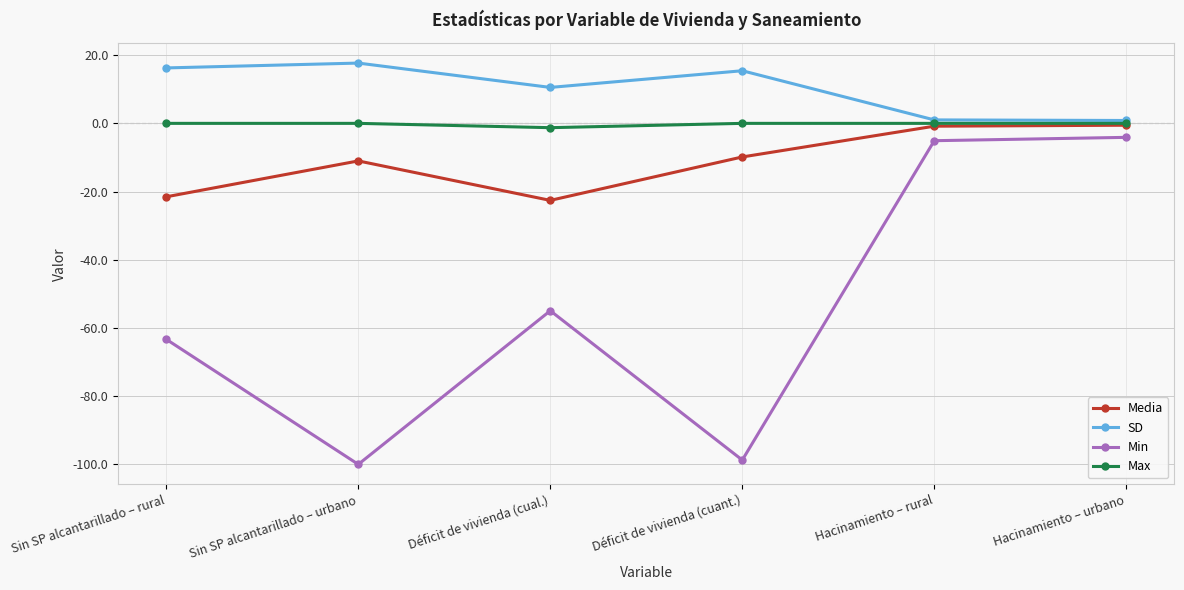

What is the label of the 2nd point from the right?

Hacinamiento – rural